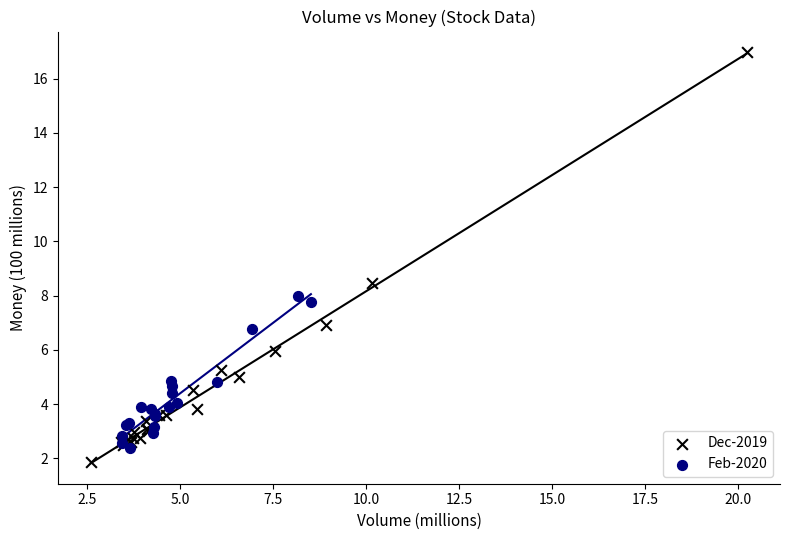

Which series has the largest Y range (max minus min)?

Dec-2019